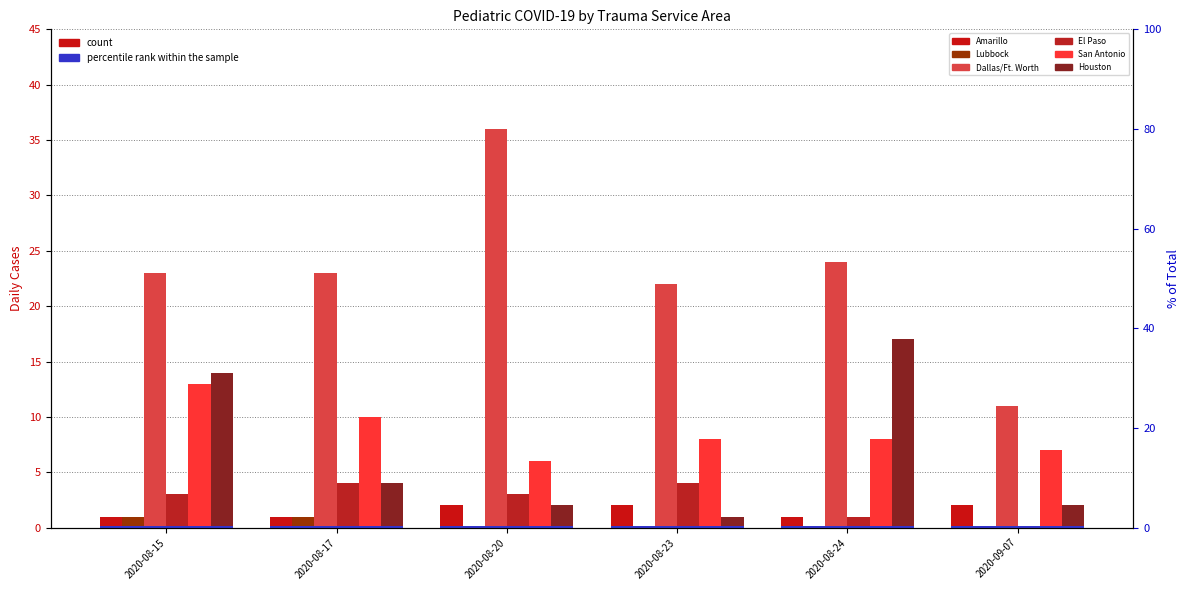

Which category has the lowest value in the Dallas/Ft. Worth series?

2020-09-07